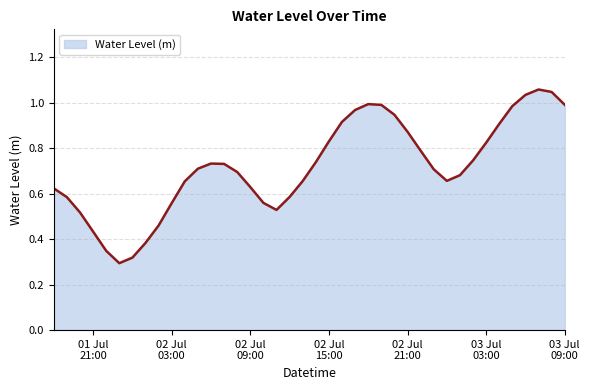

Is this an area chart (filled region under the line)?

Yes